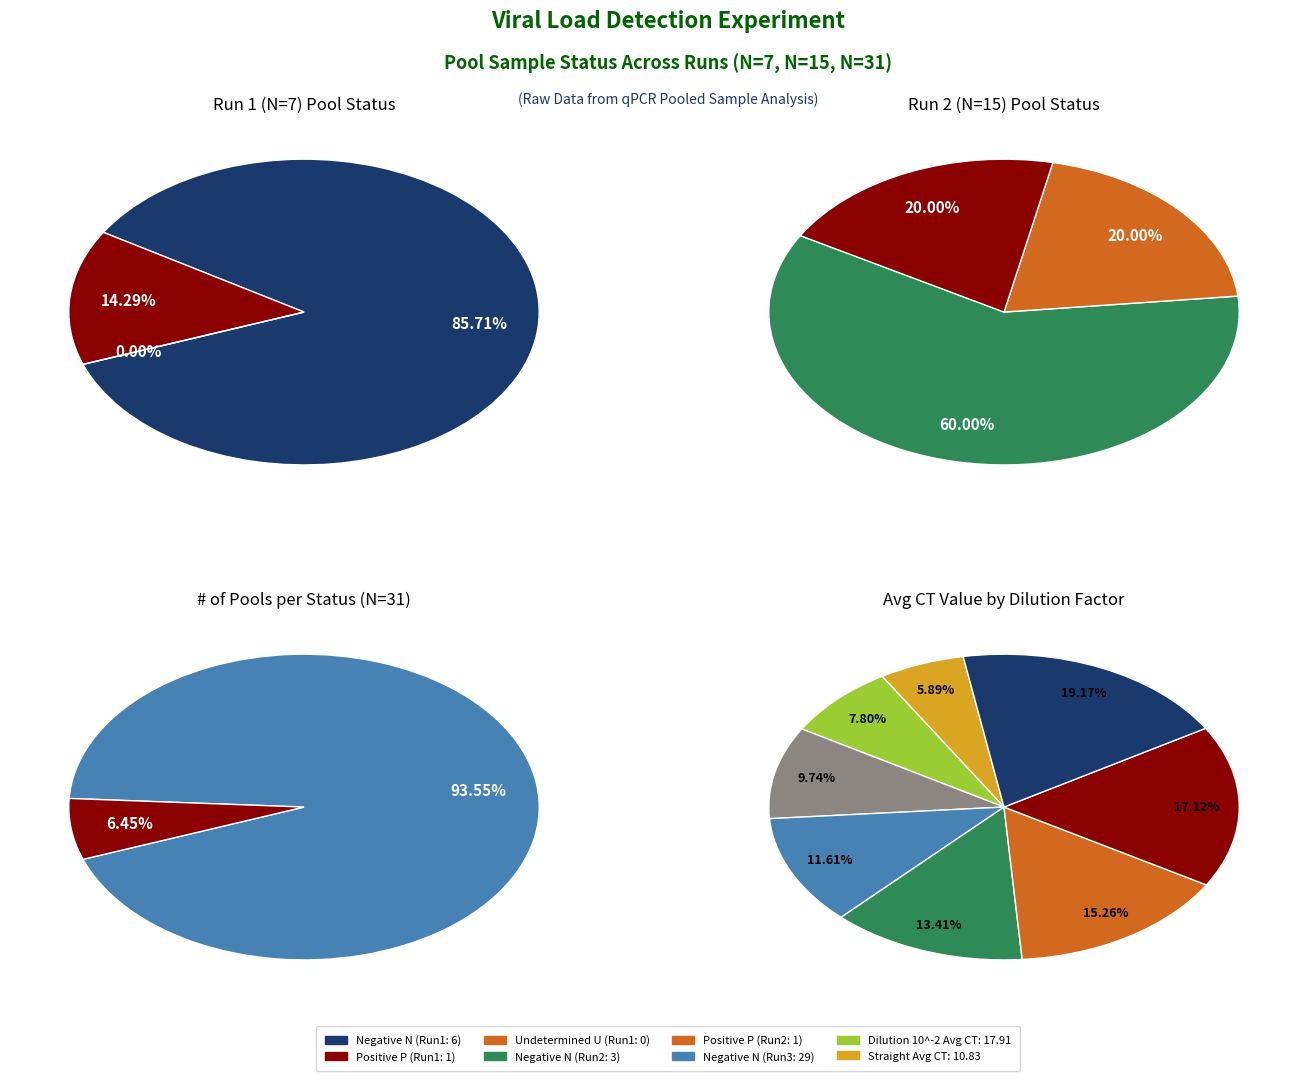

Is the sum of 0 and 4 greater than half?

No